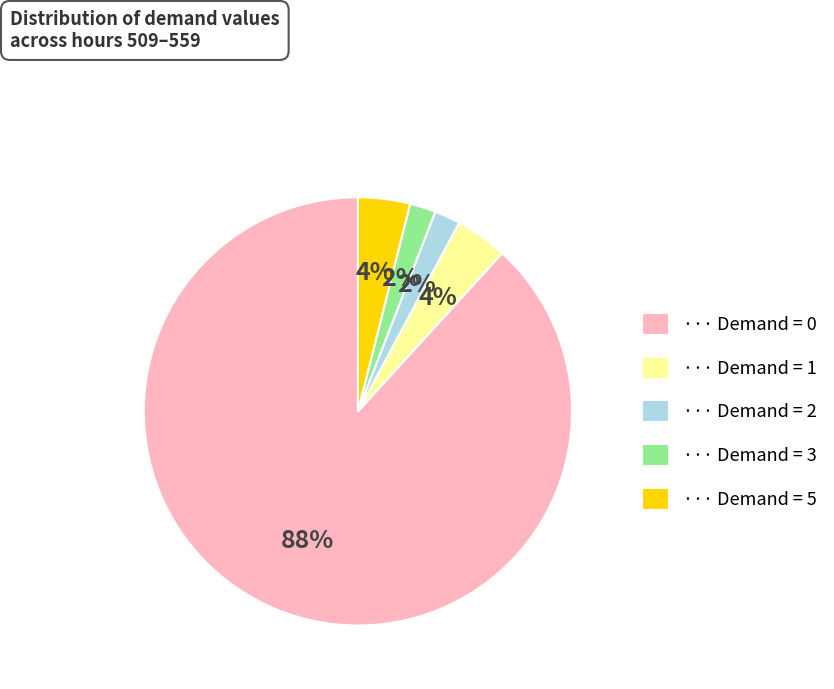

To the nearest percent, what is the difference between the largest and smallest slice percentages?

86%